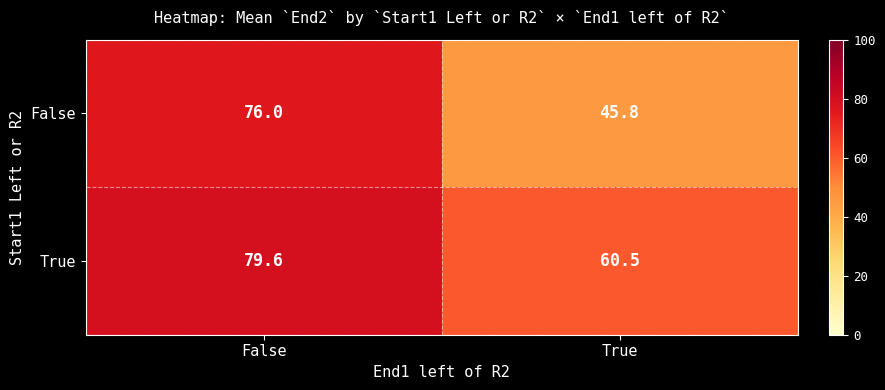

Rank the series by their average value, from lowest to highest.

False, True